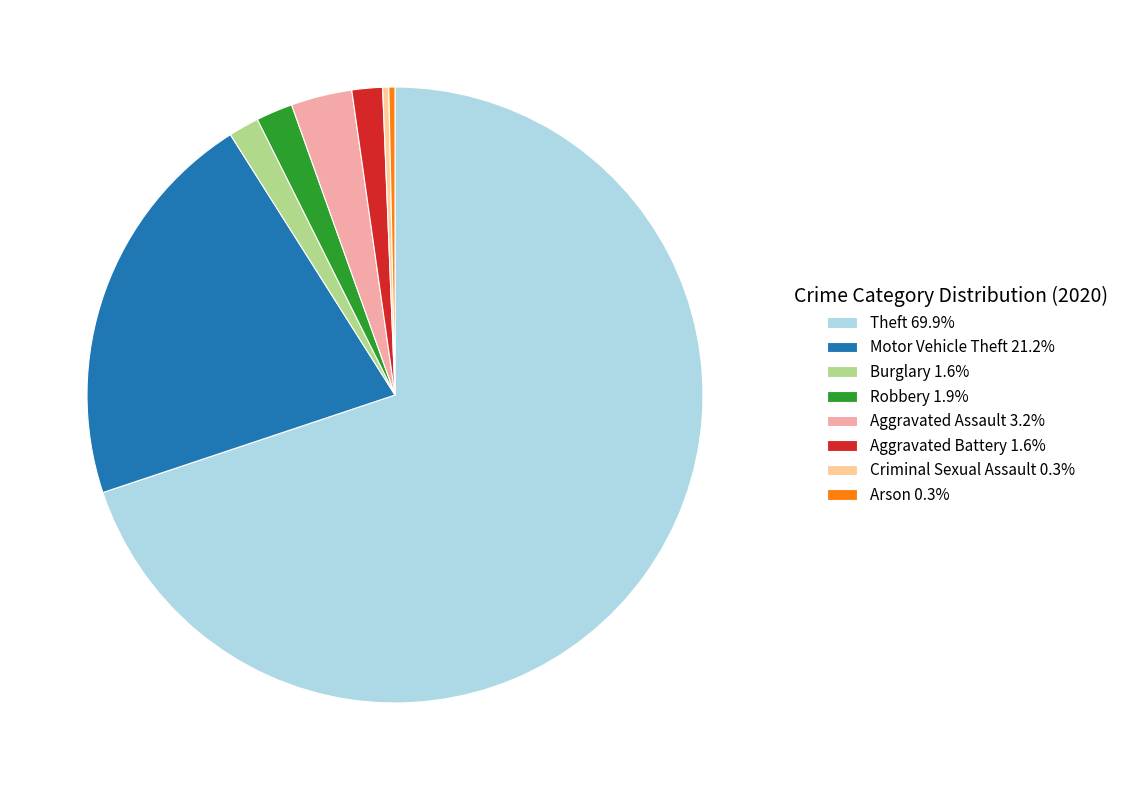

What is the ratio of the value at Robbery 1.9% to the value at Aggravated Assault 3.2%?

0.6